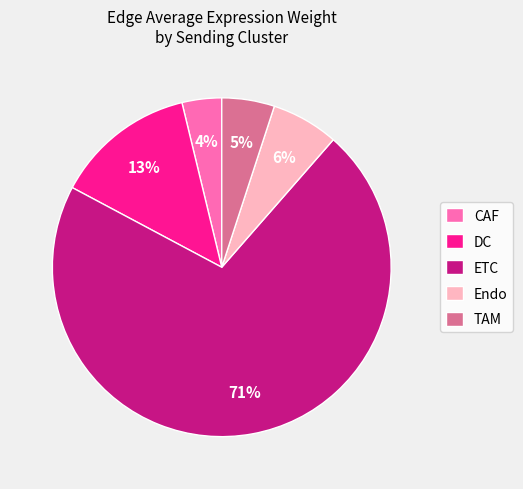

What is the largest slice in the pie chart?

ETC